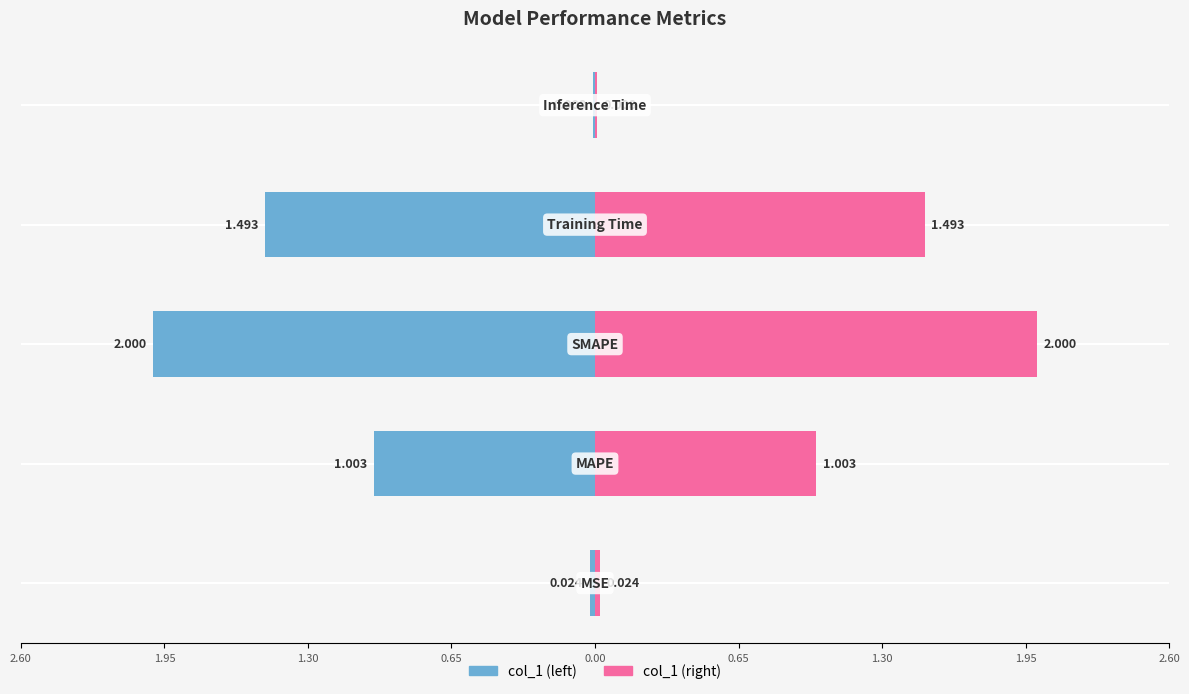

What is the difference between the maximum and minimum values in the col_1 (right) series?

2.0